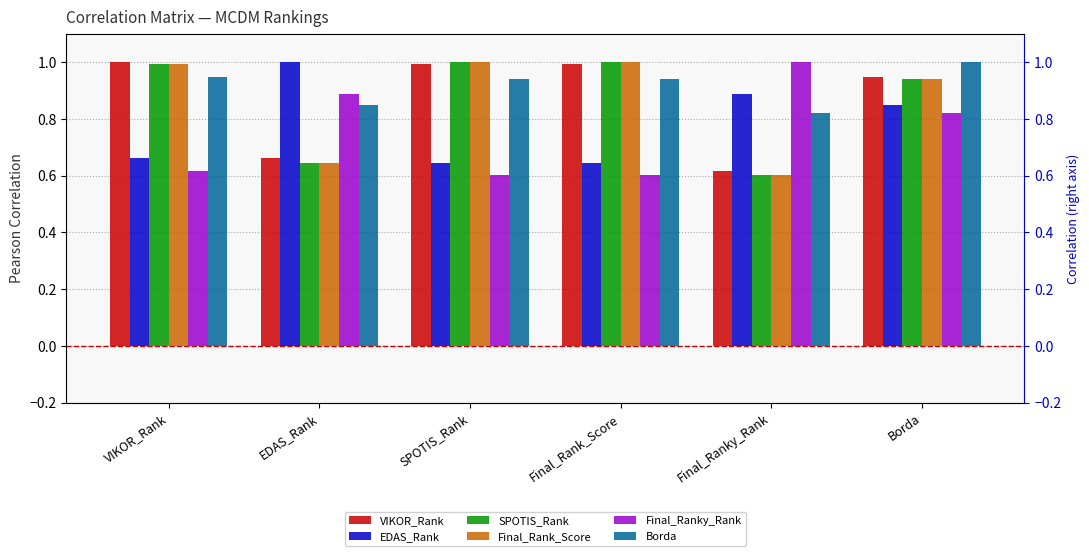

What is the minimum value shown in the chart?

0.6